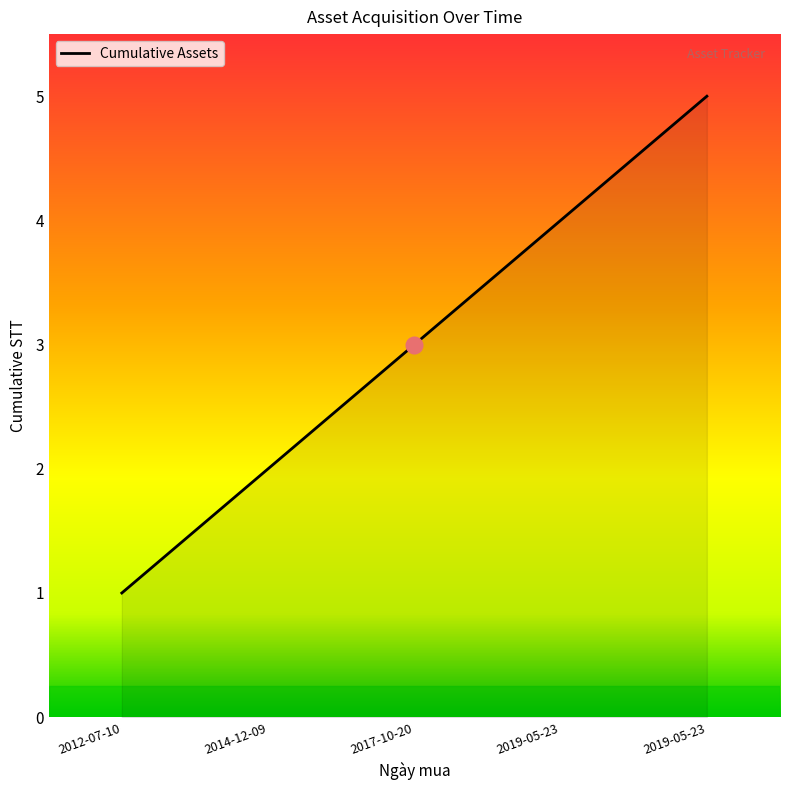

Rank the categories by value from lowest to highest.

2012-07-10, 2014-12-09, 2017-10-20, 2019-05-23, 2019-05-23